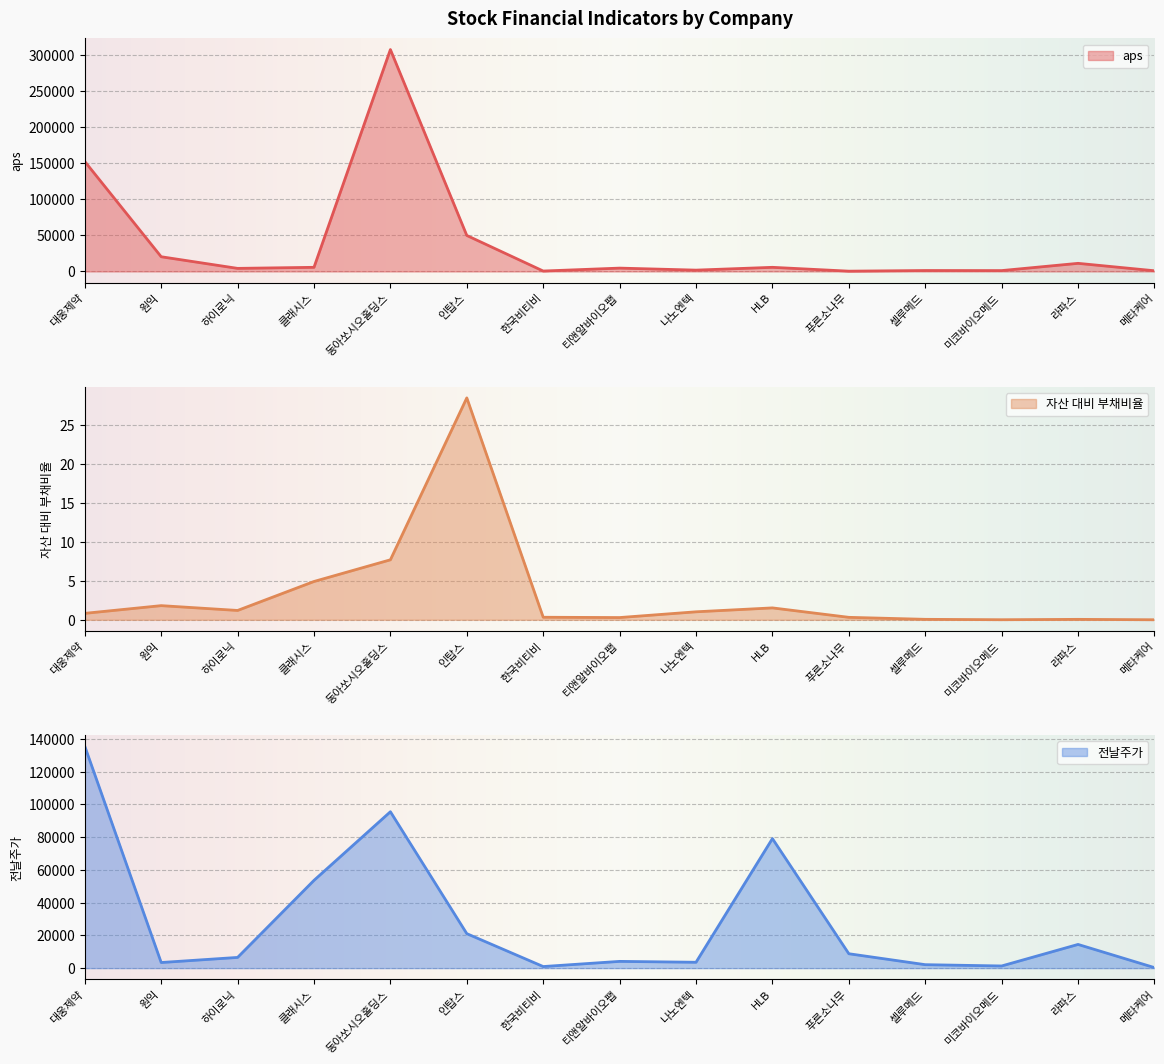

What is the difference between the second highest and second lowest values in the 전날주가 series?

94533